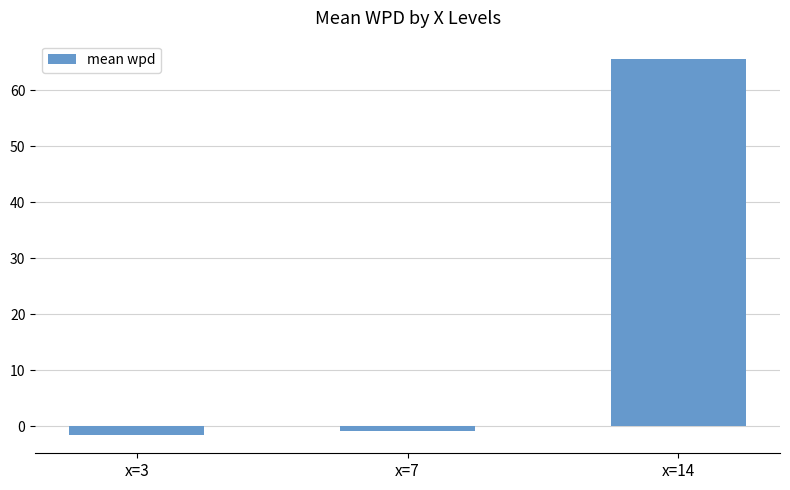

Reading left to right, list all the values displayed in this chart.

x=3=-1.5	x=7=-0.9	x=14=65.5